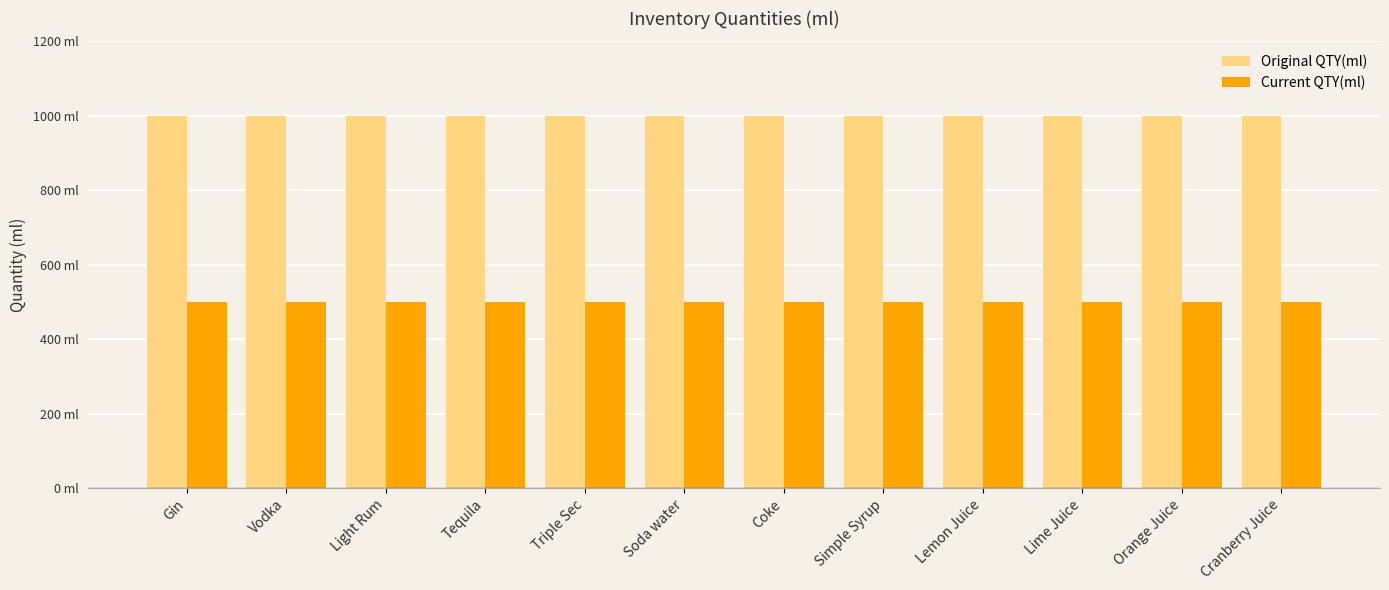

Which category has the highest value in the Original QTY(ml) series?

Gin